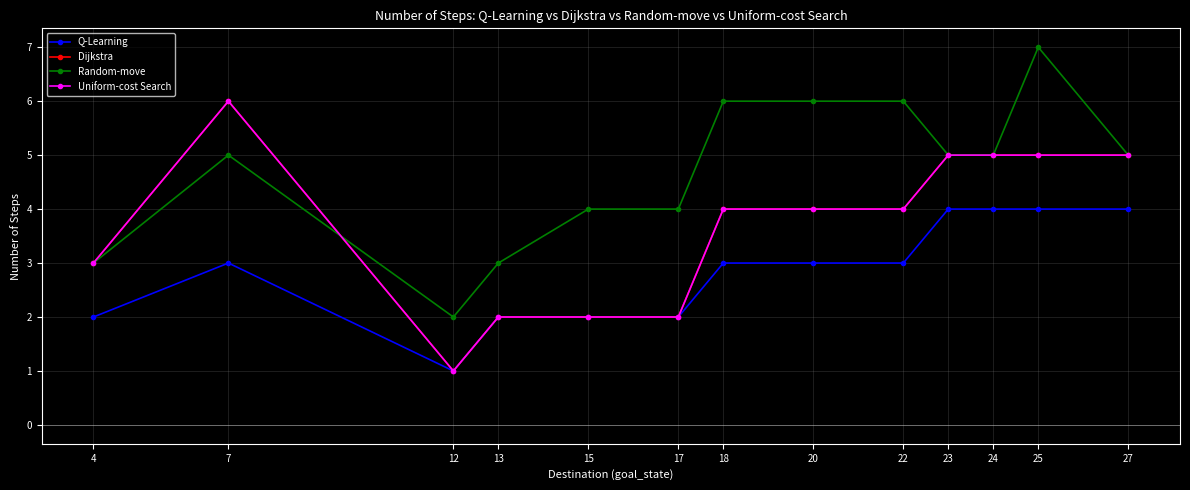

Does the chart have visible grid lines?

Yes